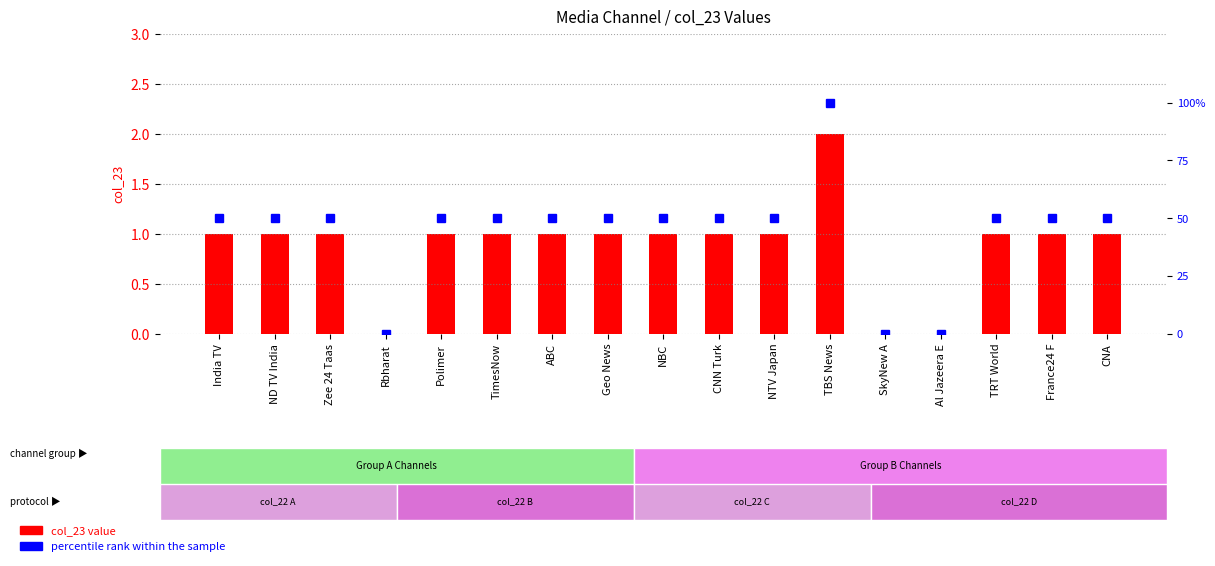

Count the number of categories in the chart.

17